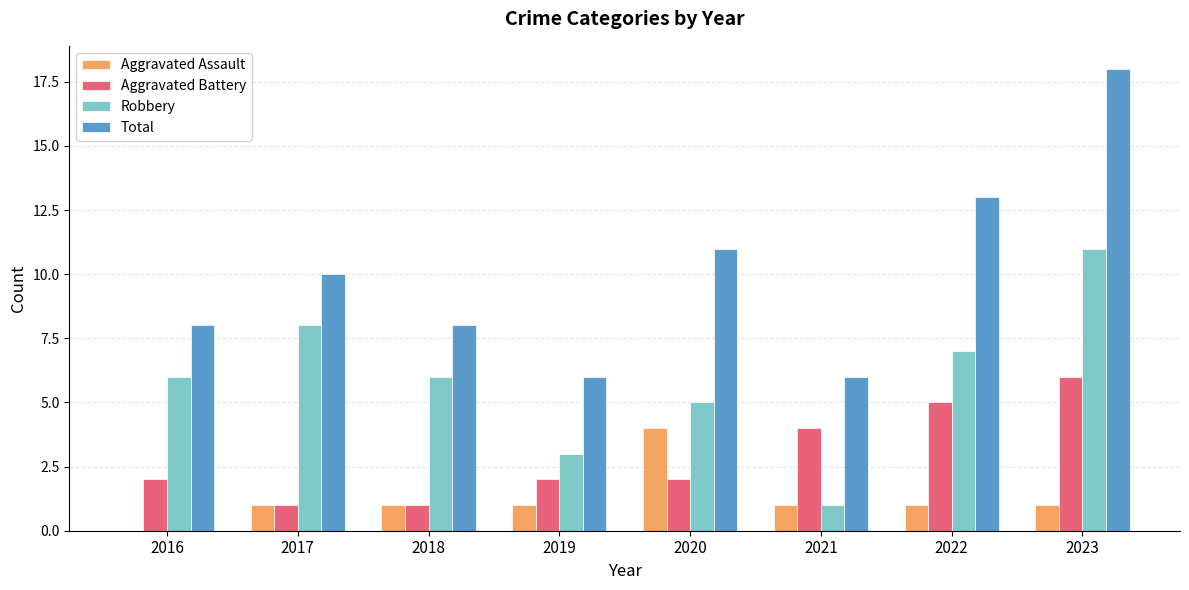

What are all the series names shown in the legend?

Aggravated Assault, Aggravated Battery, Robbery, Total